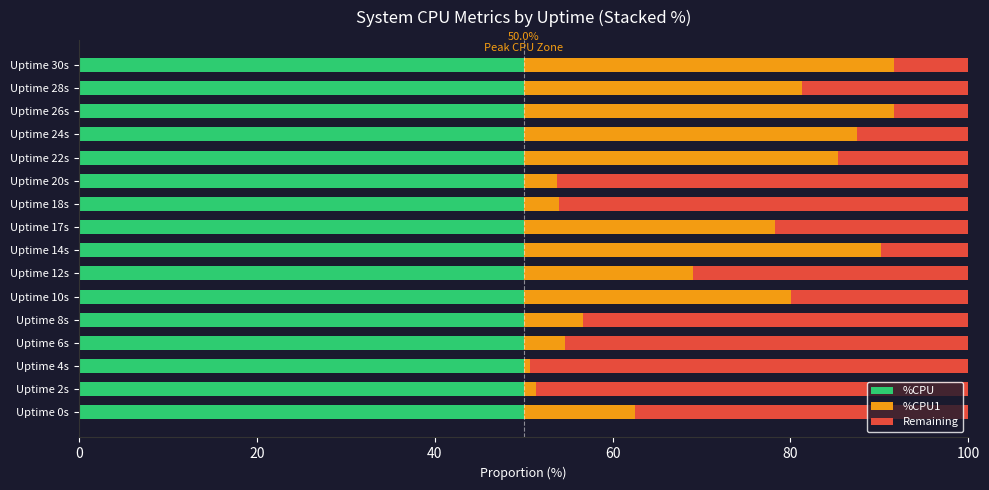

True or false: %CPU has a value of 20.7 at Uptime 24s.

False